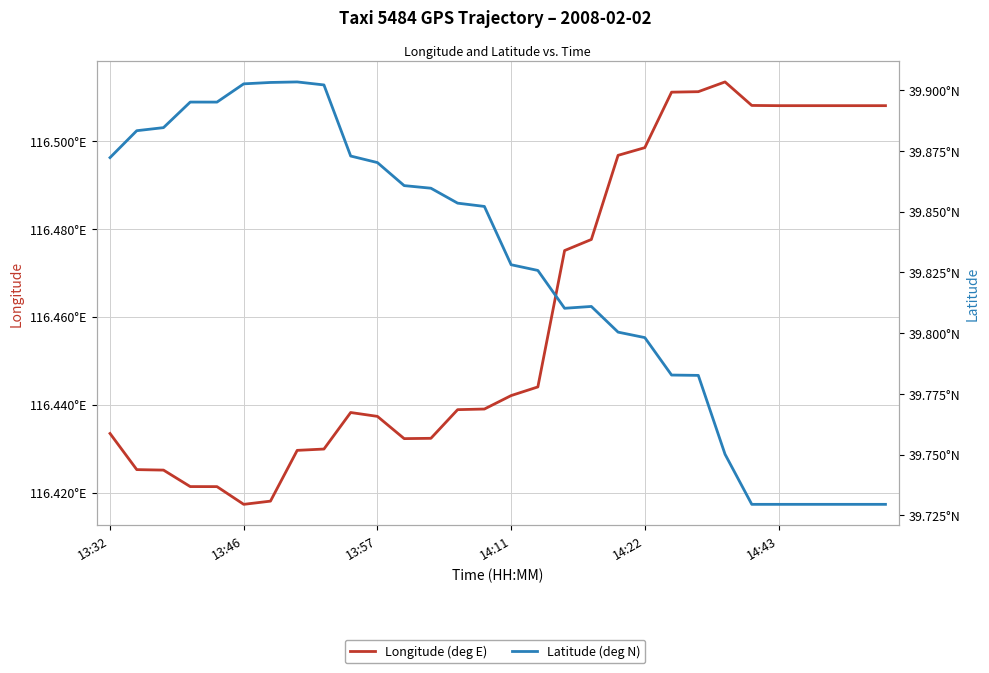

What are all the series names shown in the legend?

Longitude (deg E), Latitude (deg N)